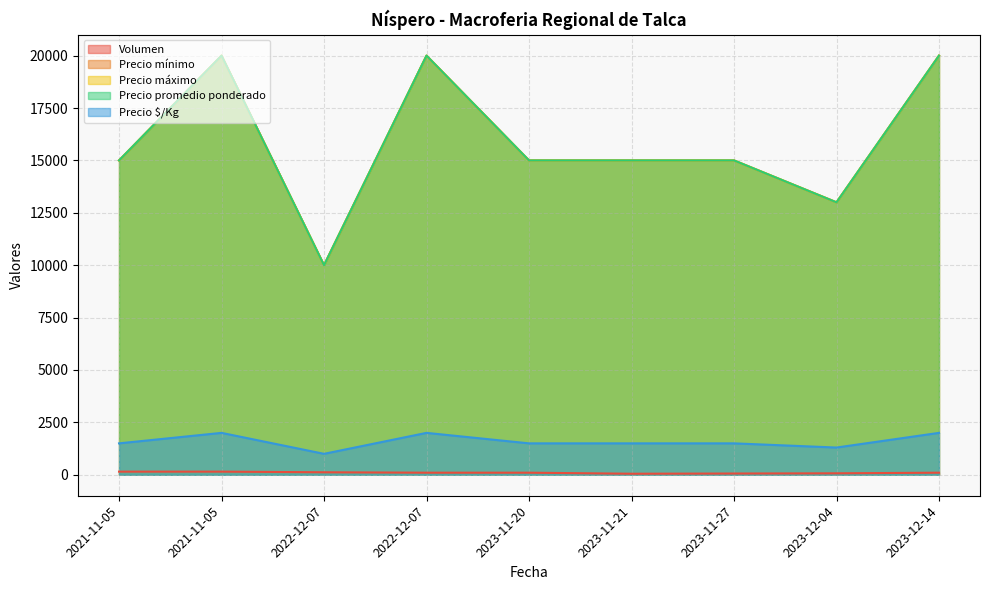

How many Precio promedio ponderado values are between 15000 and 20000?

7